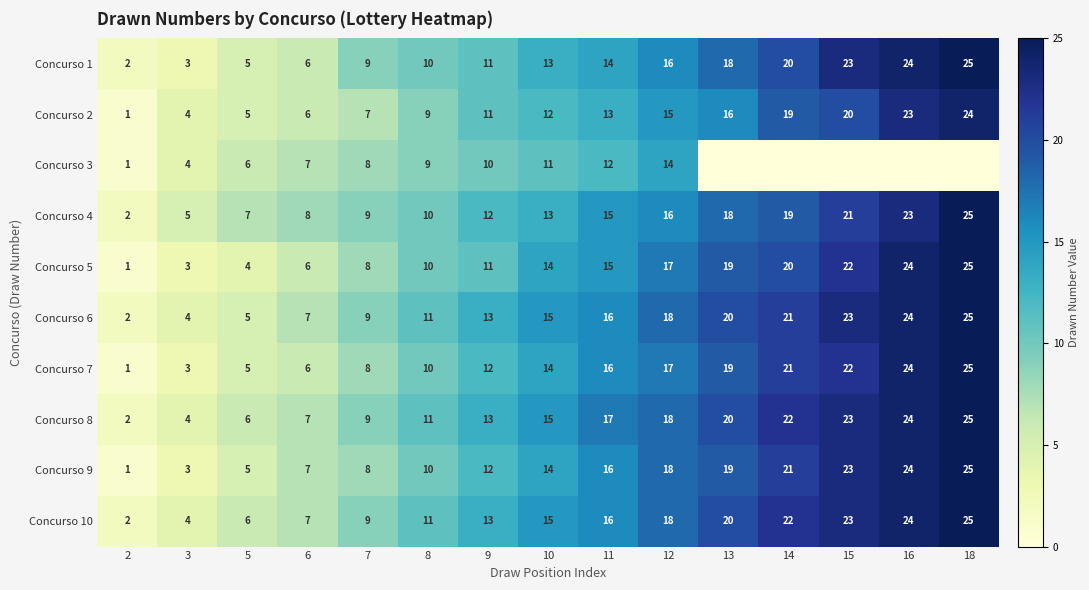

Count the number of categories in the chart.

15